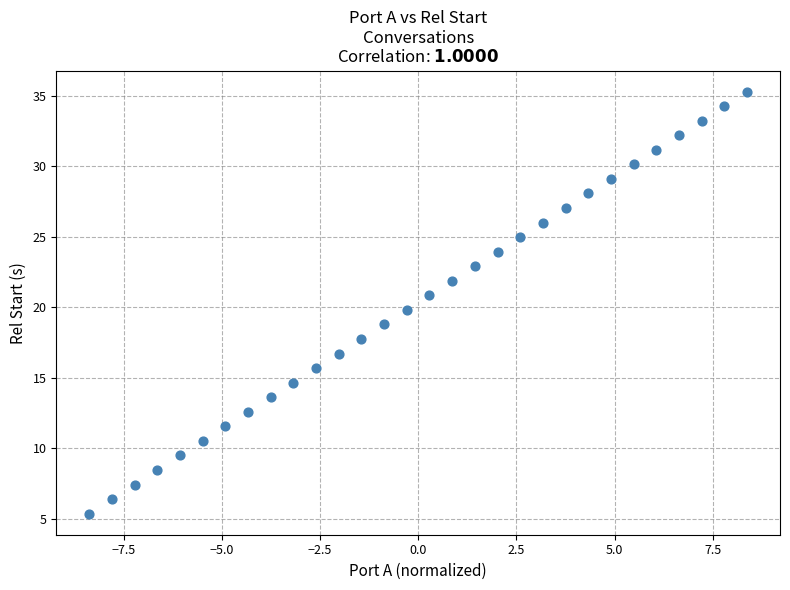

What is the range of Y values (max minus min)?

29.9